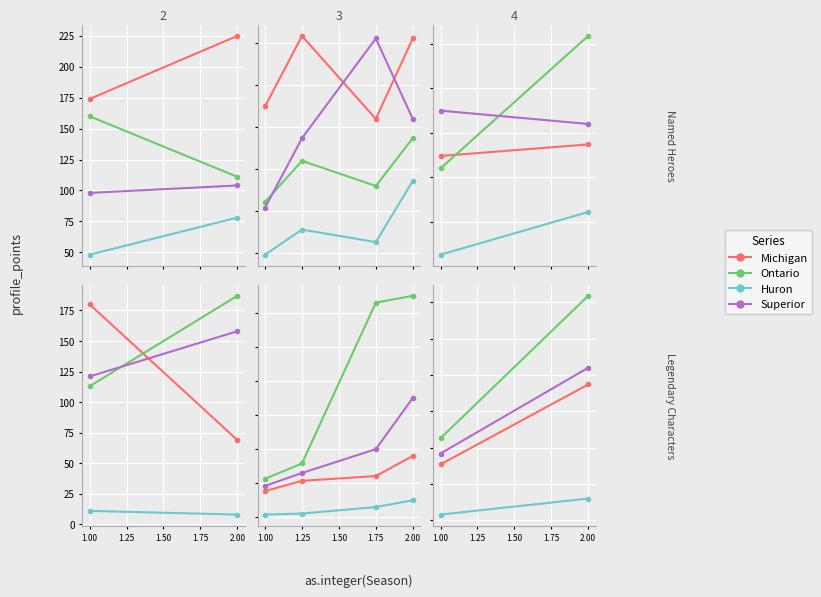

The value of Michigan at 1.00 is 35. True or false?

False